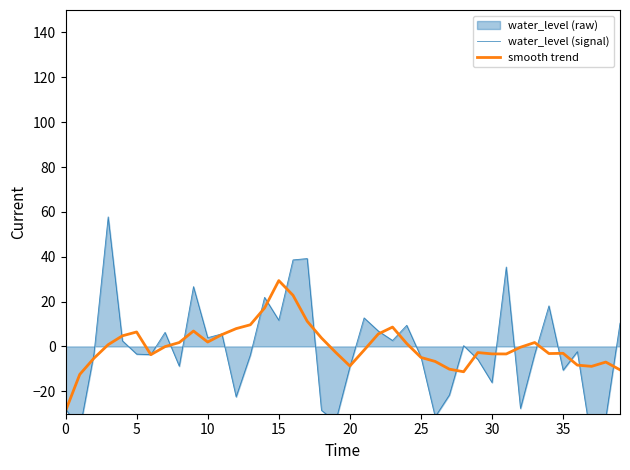

Which category has the lowest value in the water_level (signal) series?

37